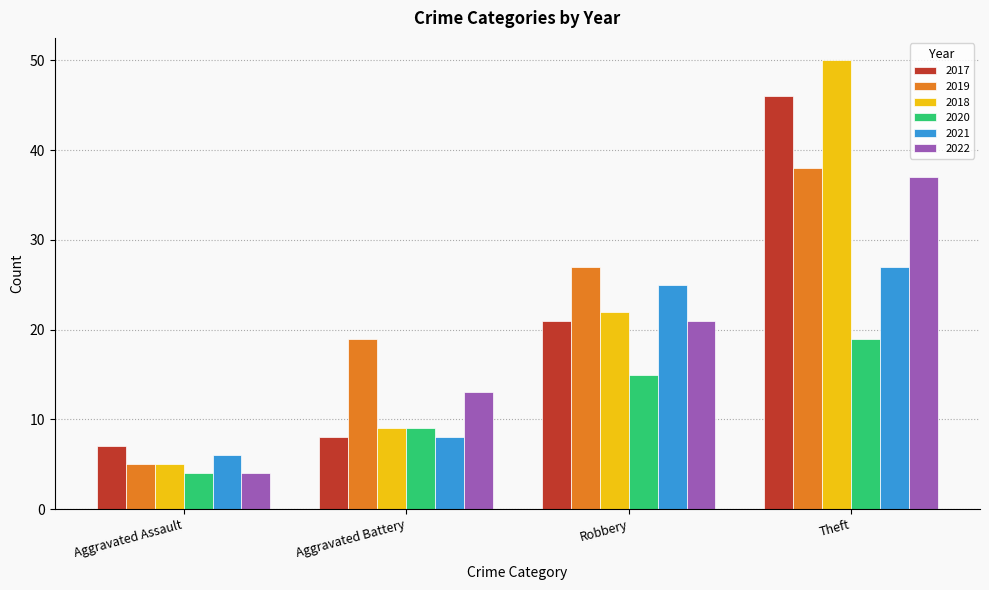

What is the difference between the maximum and second lowest values in the 2022 series?

24